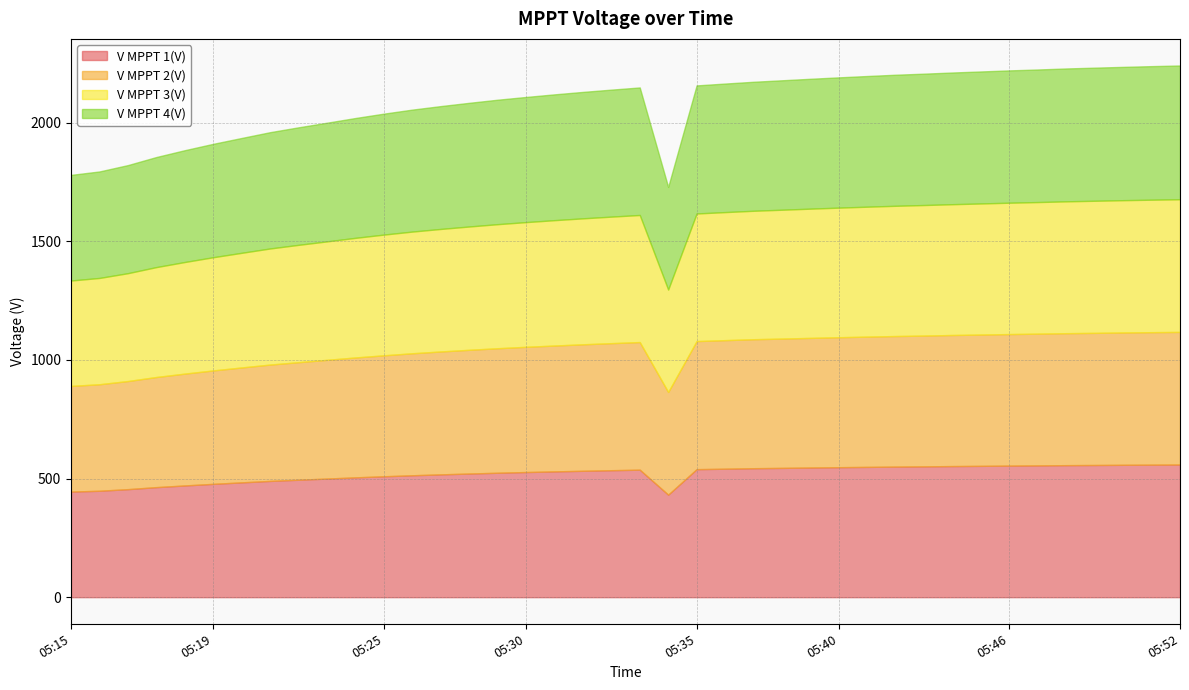

What is the maximum value for V MPPT 1(V)?

559.1